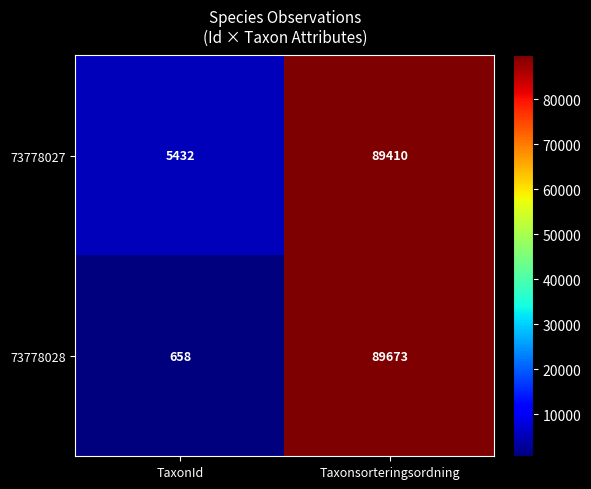

List the series in order of their overall mean, highest first.

73778027, 73778028